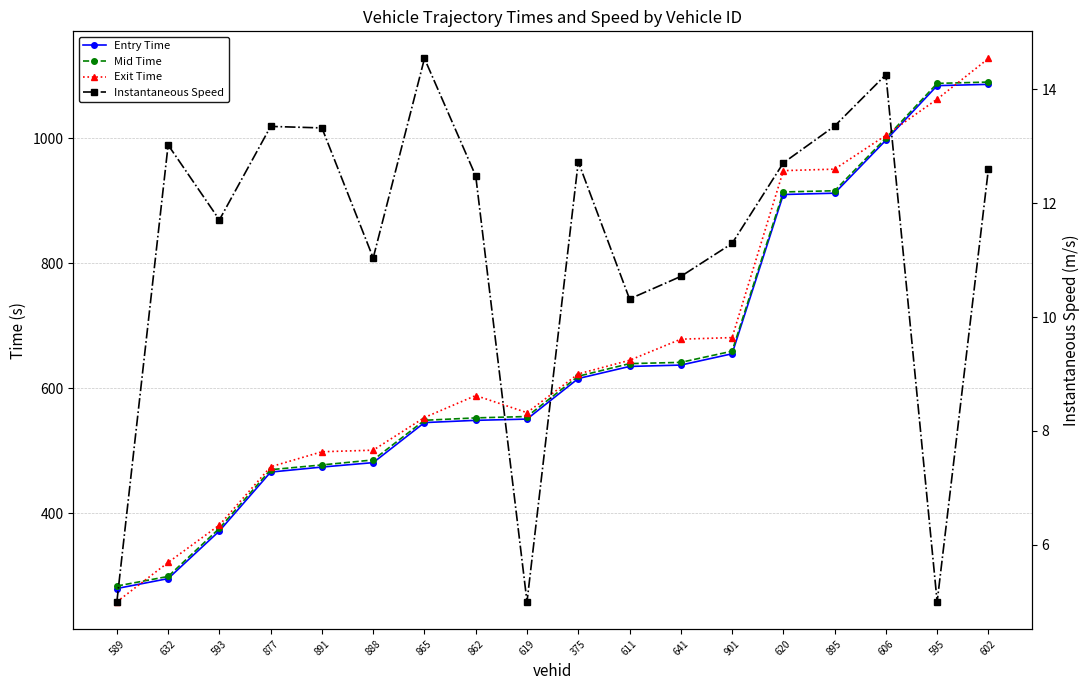

What is the difference between the Instantaneous Speed values at 595 and 862?

7.5